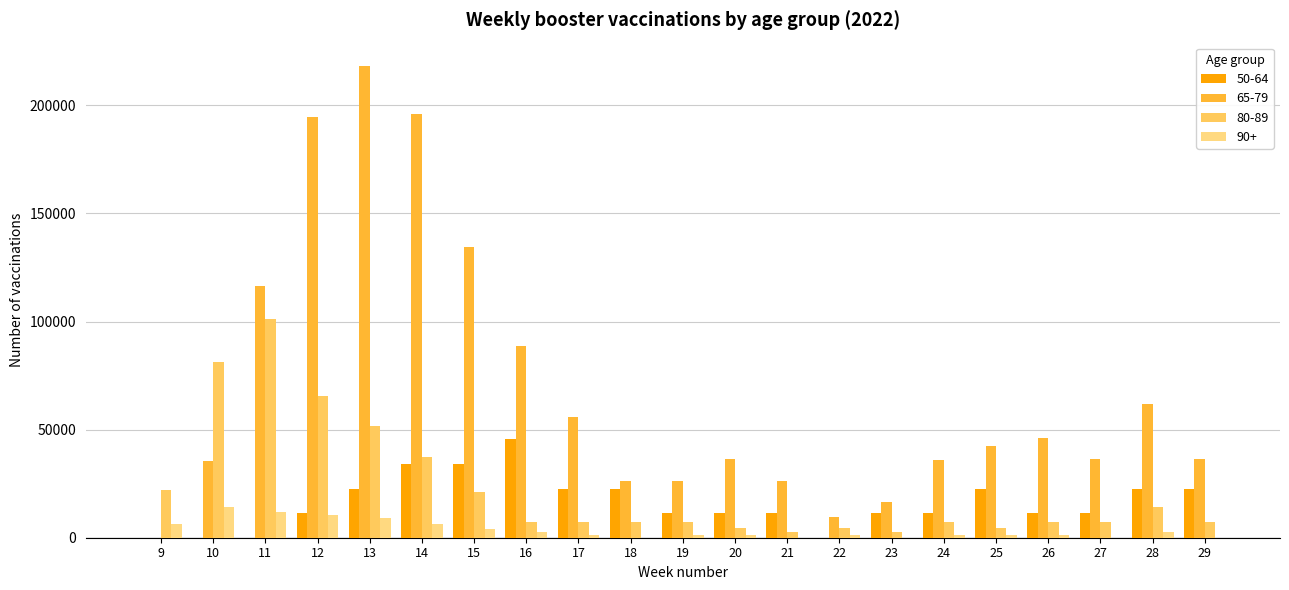

At which label is 90+ closest to 7150?

9